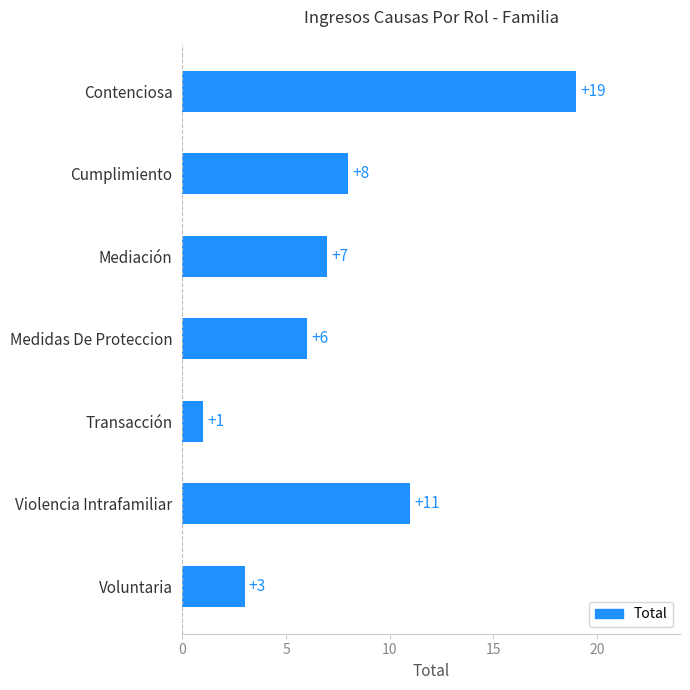

What is the difference between the maximum and minimum values?

18